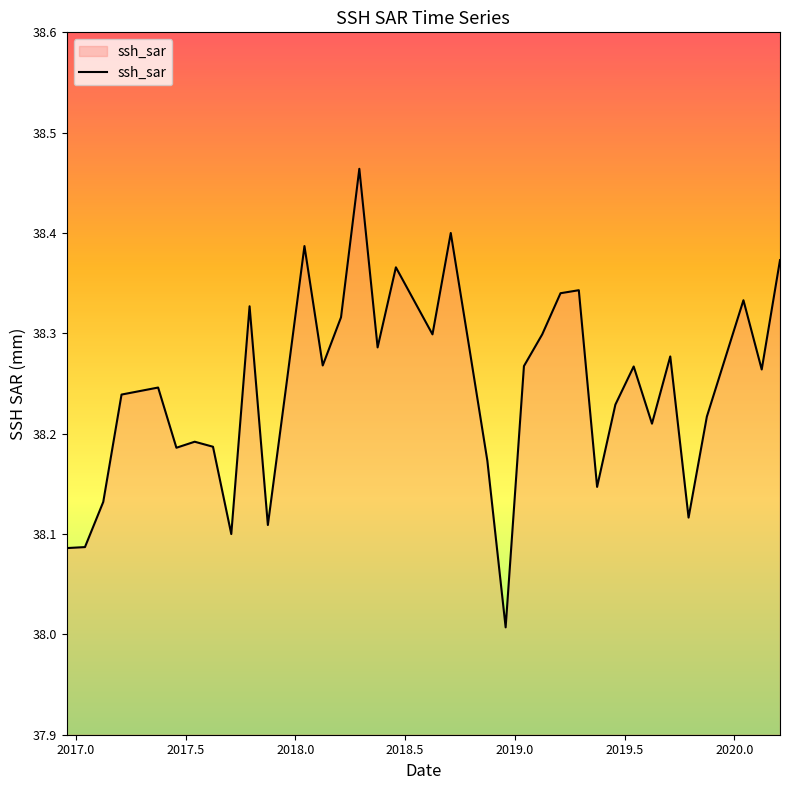

What is the minimum value shown in the chart?

38.0